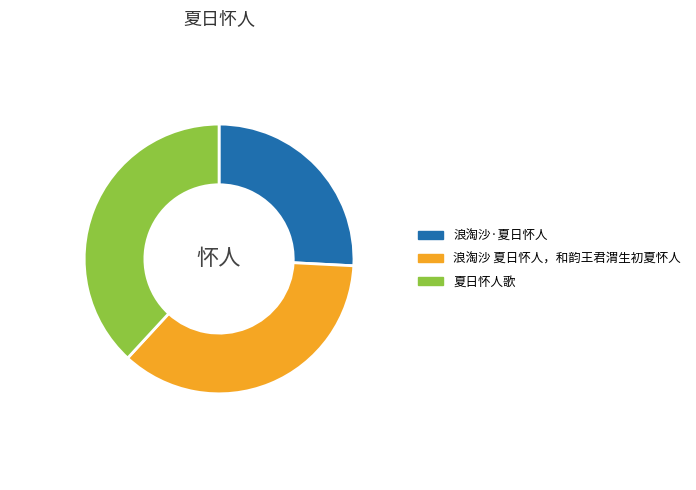

Which has a higher value, 夏日怀人歌 or 浪淘沙·夏日怀人?

夏日怀人歌